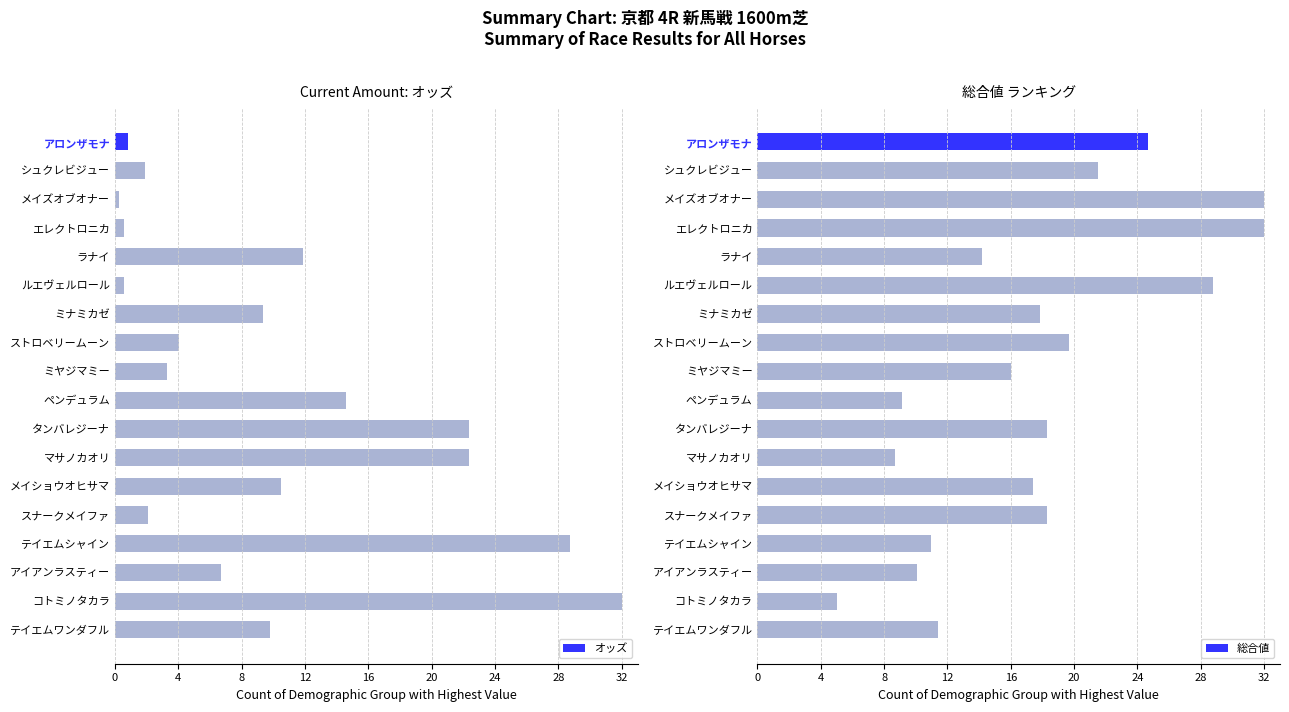

At how many categories does at least one series exceed 14?

16